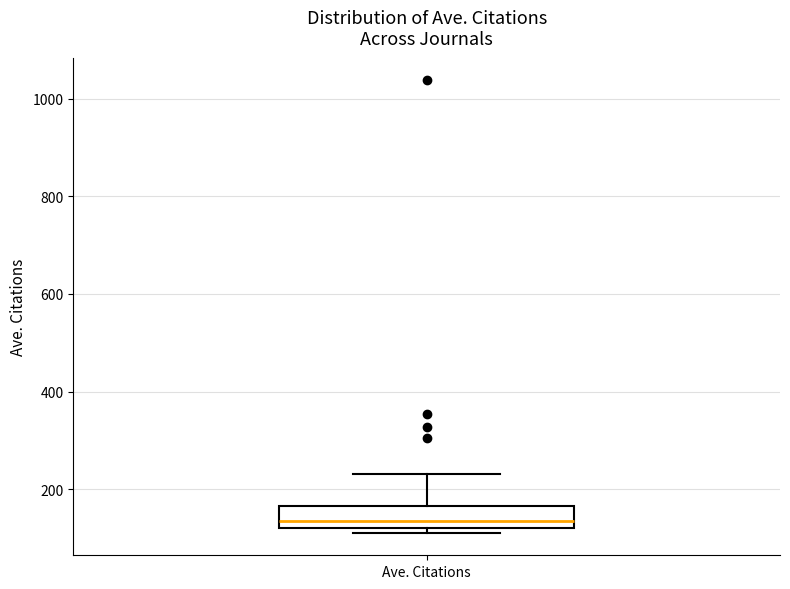

Where does the upper whisker of the box for Ave. Citations end on the y-axis? The values are not printed on the chart, so give them approximately, as read against the axis.

240